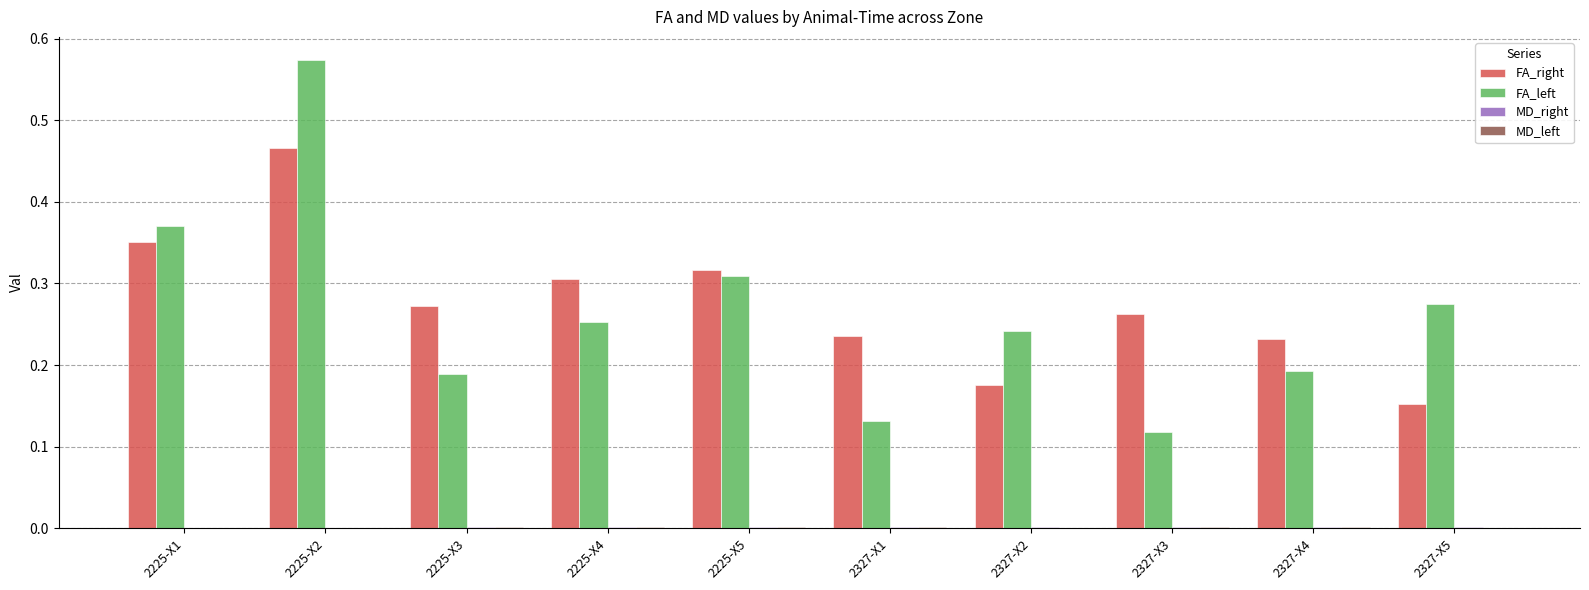

Which category has the highest value across all series?

2225-X2